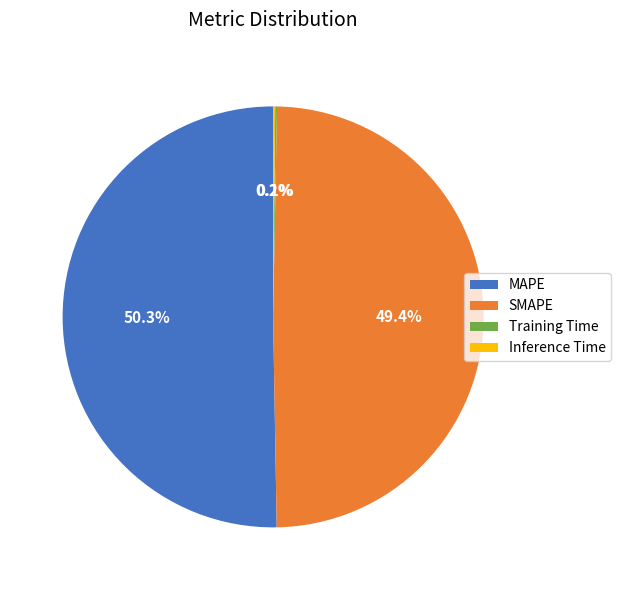

Between MAPE and SMAPE, which is larger?

MAPE